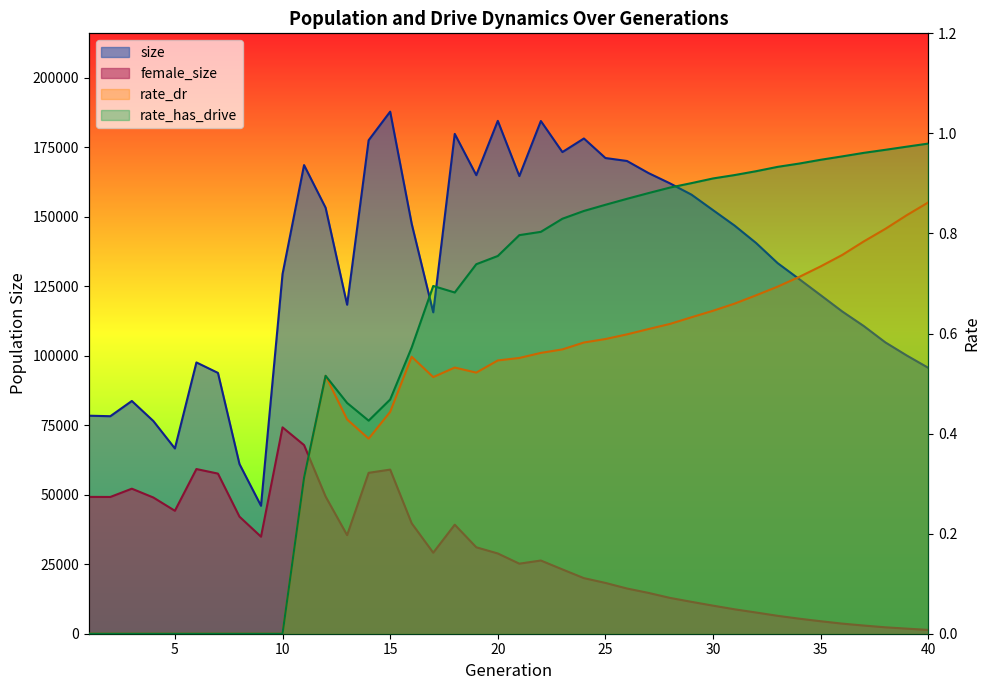

Reading left to right, list all the values displayed in this chart.

size: 1=78398.0	2=78210.0	3=83692.0	4=76476.0	5=66618.0	6=97547.0	7=93789.0	8=61018.0	9=46007.0	10=129324.0	11=168510.0	12=153194.0	13=118291.0	14=177446.0	15=187726.0	16=147400.0	17=115569.0	18=179726.0	19=164891.0	20=184416.0	21=164565.0	22=184357.0	23=173188.0	24=178075.0	25=171051.0	26=169988.0	27=165641.0	28=161930.0	29=157868.0	30=152296.0	31=146755.0	32=140483.0	33=133249.0	34=127520.0	35=121717.0	36=115874.0	37=110638.0	38=104772.0	39=100033.0	40=95598.0
female_size: 1=49198.0	2=49174.0	3=52150.0	4=48978.0	5=44205.0	6=59214.0	7=57578.0	8=42093.0	9=34889.0	10=74206.0	11=67830.0	12=49342.0	13=35449.0	14=57855.0	15=59015.0	16=39696.0	17=29131.0	18=39206.0	19=31080.0	20=28855.0	21=25189.0	22=26323.0	23=23124.0	24=19986.0	25=18268.0	26=16260.0	27=14677.0	28=12879.0	29=11463.0	30=10092.0	31=8778.0	32=7626.0	33=6435.0	34=5410.0	35=4489.0	36=3631.0	37=2941.0	38=2309.0	39=1827.0	40=1368.0
rate_dr: 1=0.0	2=0.0	3=0.0	4=0.0	5=0.0	6=0.0	7=0.0	8=0.0	9=0.0	10=0.0	11=0.3	12=0.5	13=0.4	14=0.4	15=0.4	16=0.6	17=0.5	18=0.5	19=0.5	20=0.5	21=0.6	22=0.6	23=0.6	24=0.6	25=0.6	26=0.6	27=0.6	28=0.6	29=0.6	30=0.6	31=0.7	32=0.7	33=0.7	34=0.7	35=0.7	36=0.8	37=0.8	38=0.8	39=0.8	40=0.9
rate_has_drive: 1=0.0	2=0.0	3=0.0	4=0.0	5=0.0	6=0.0	7=0.0	8=0.0	9=0.0	10=0.0	11=0.3	12=0.5	13=0.5	14=0.4	15=0.5	16=0.6	17=0.7	18=0.7	19=0.7	20=0.8	21=0.8	22=0.8	23=0.8	24=0.8	25=0.9	26=0.9	27=0.9	28=0.9	29=0.9	30=0.9	31=0.9	32=0.9	33=0.9	34=0.9	35=0.9	36=1.0	37=1.0	38=1.0	39=1.0	40=1.0